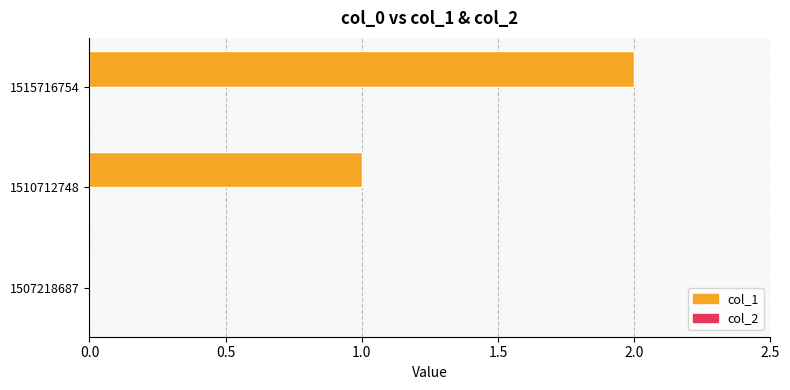

Is it true that the value at 1515716754 is 3?

False